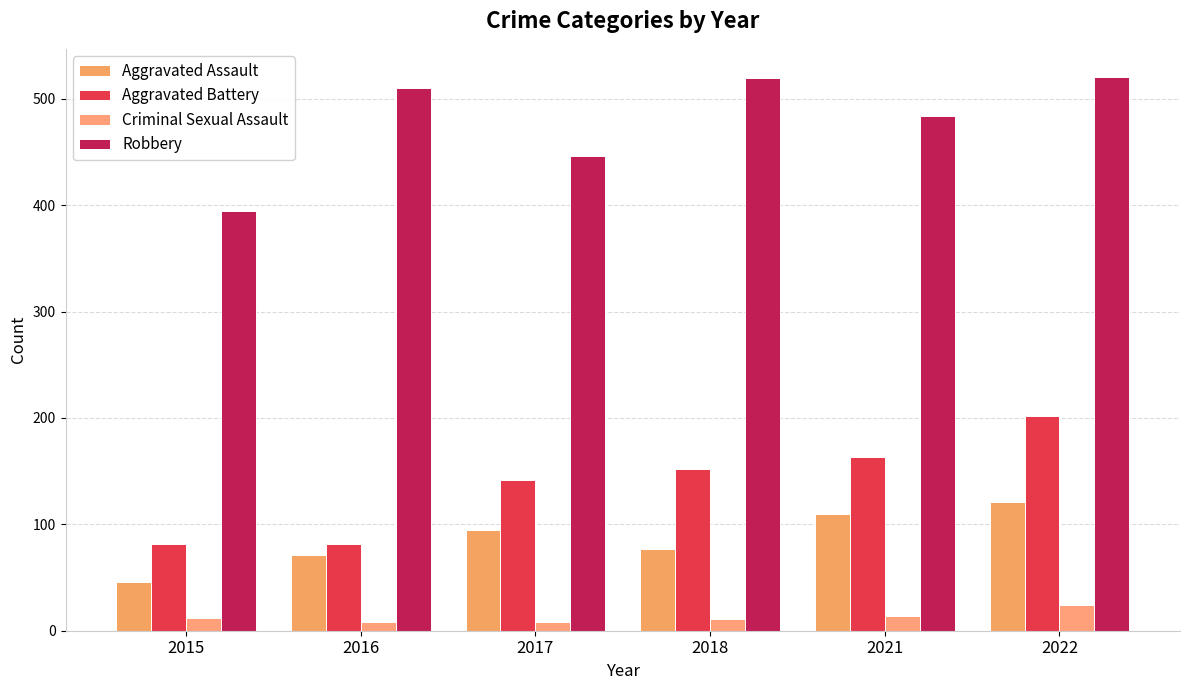

At which label is Criminal Sexual Assault closest to 16?

2021